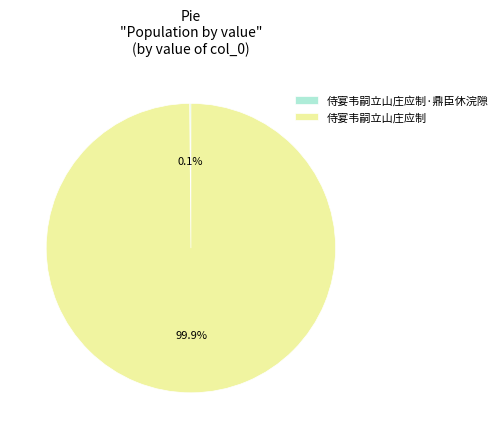

Which category has the biggest portion of the pie?

侍宴韦嗣立山庄应制